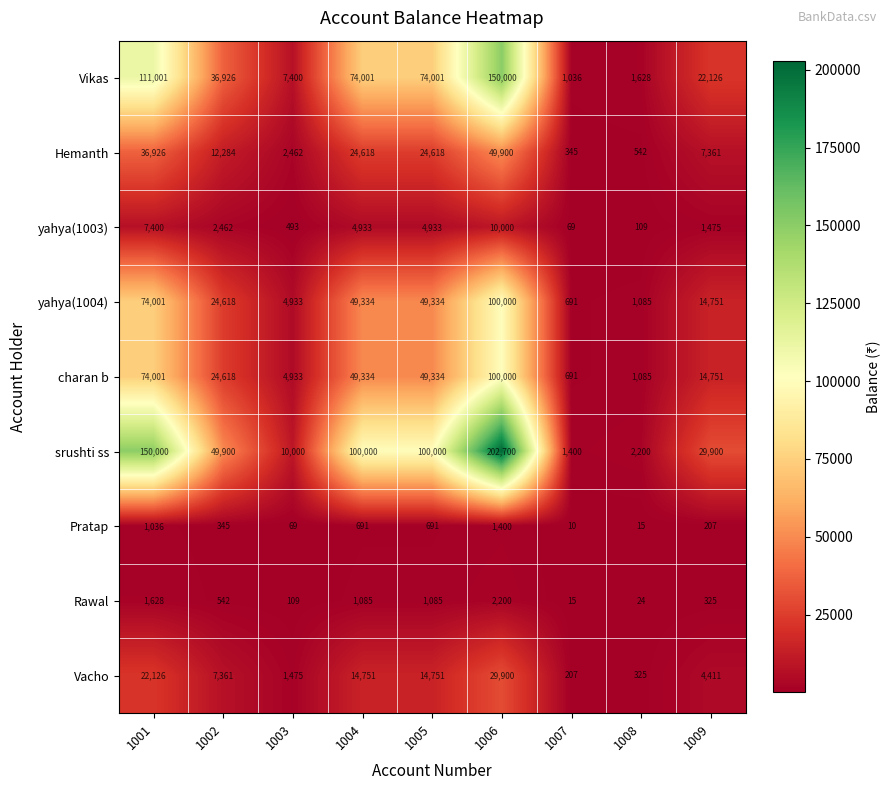

How many categories are shown in the chart?

9